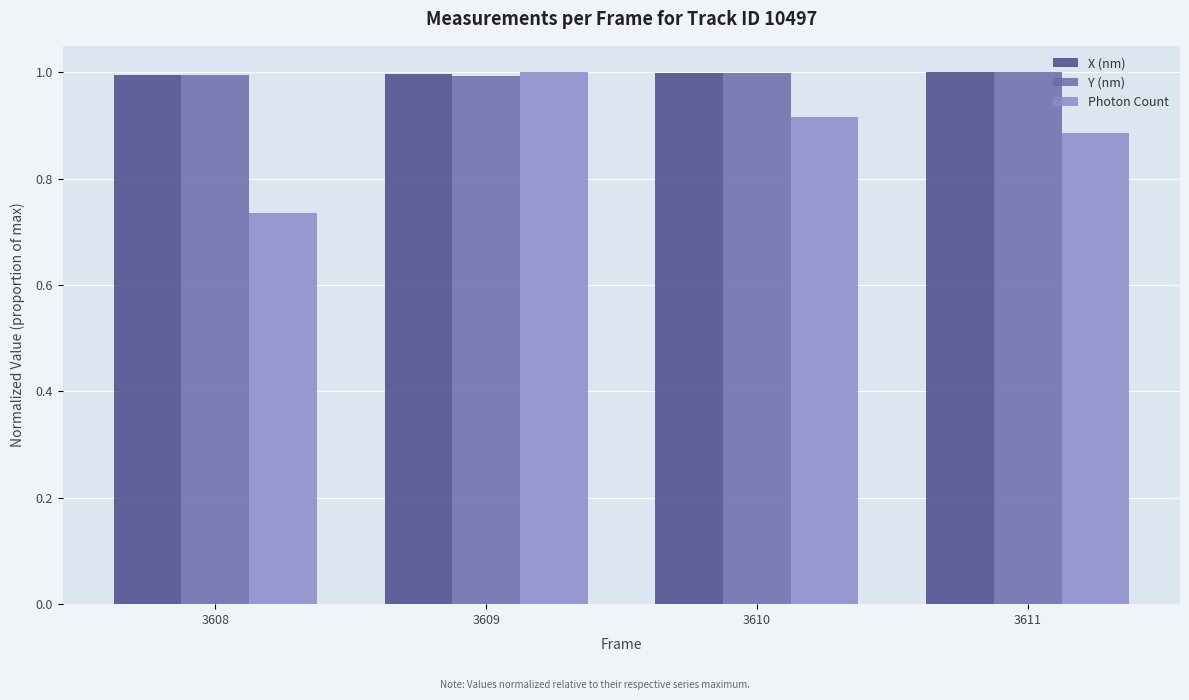

How many bars are there in each group?

3